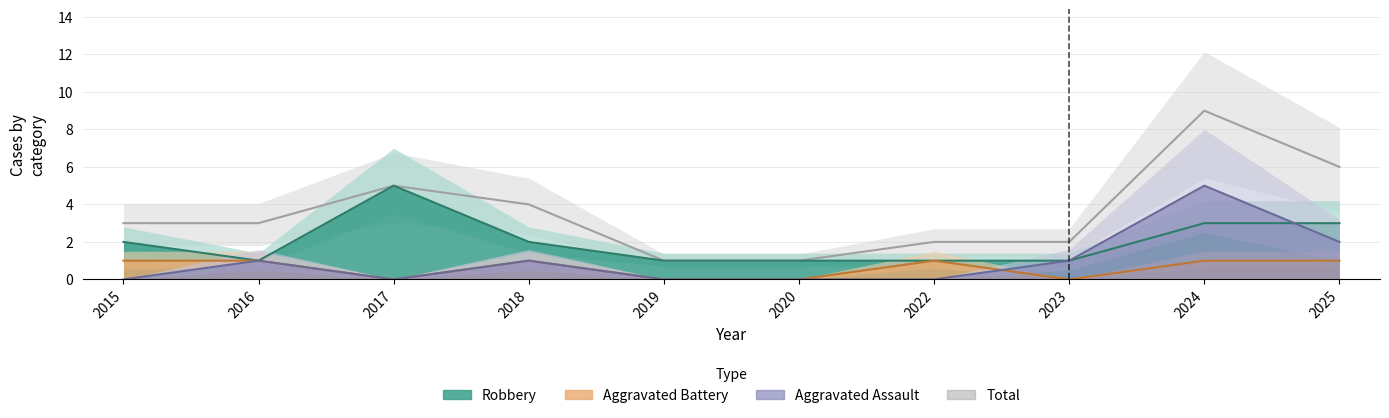

At which category does Aggravated Battery reach its first local peak?

2018